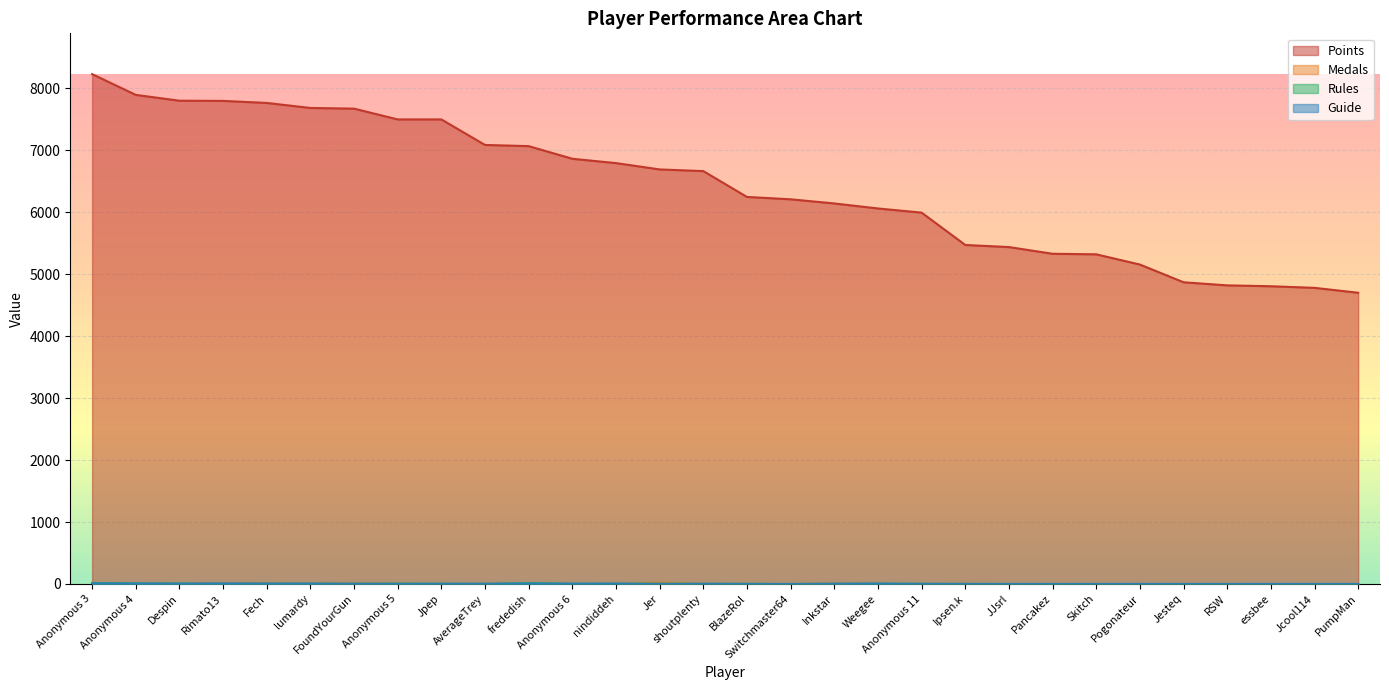

Which category has the lowest value across all series?

JJsrl